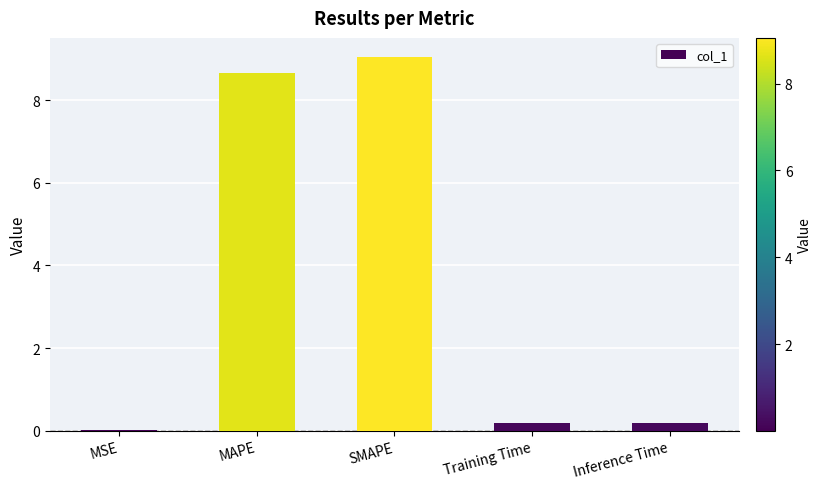

At which category does the chart reach its peak across all series?

SMAPE